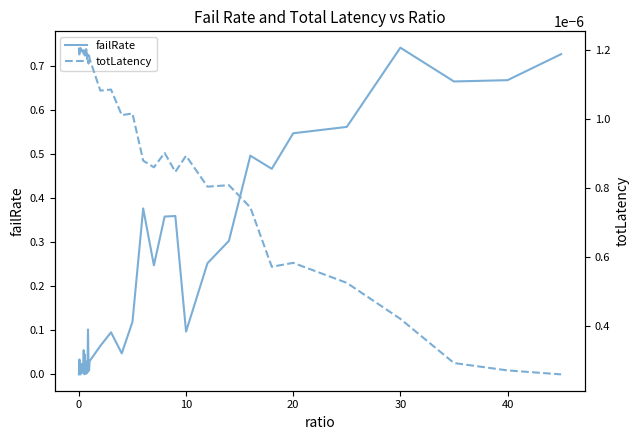

How many values in the failRate series exceed 0?

39